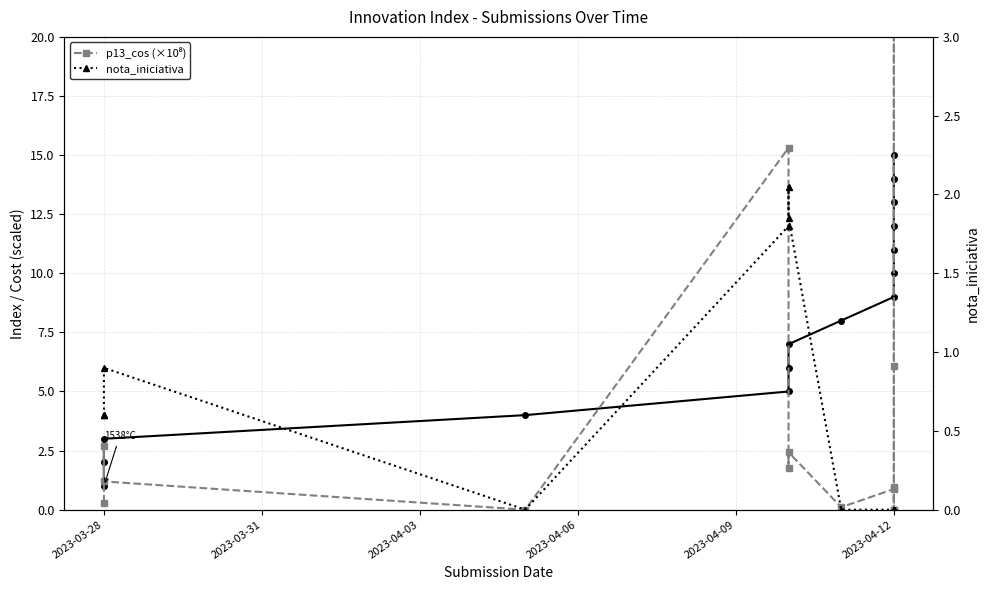

Rank the series at 2023-03-28 from lowest to highest value.

p13_cos (×10⁸), nota_iniciativa